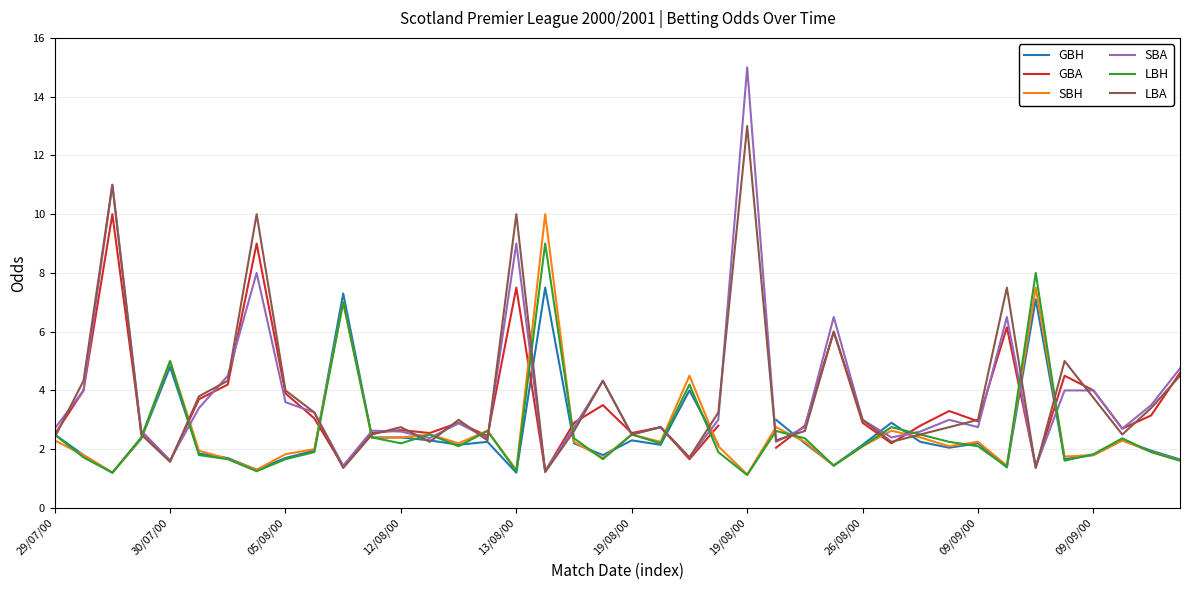

What is the spread (max minus min) of values at 19?

2.7